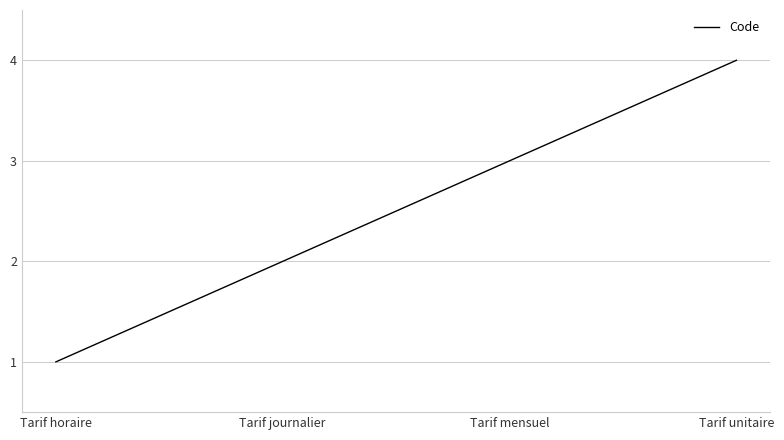

Between Tarif unitaire and Tarif mensuel, which is larger?

Tarif unitaire